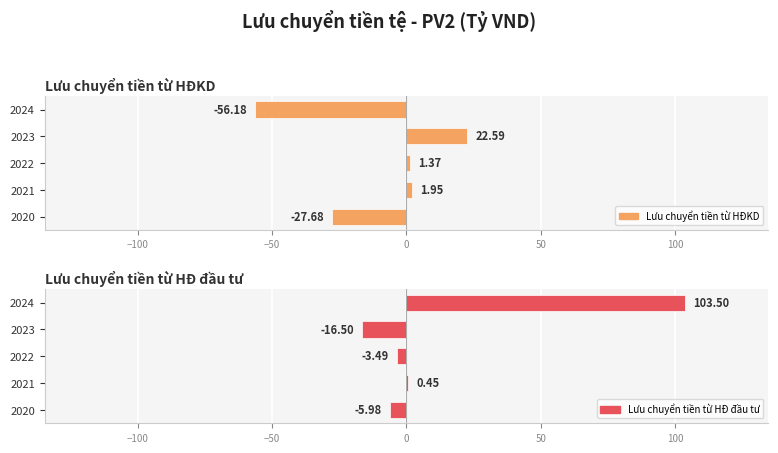

What is the value of the Lưu chuyển tiền từ HĐ đầu tư bar at the 1st from the left?

-6.0